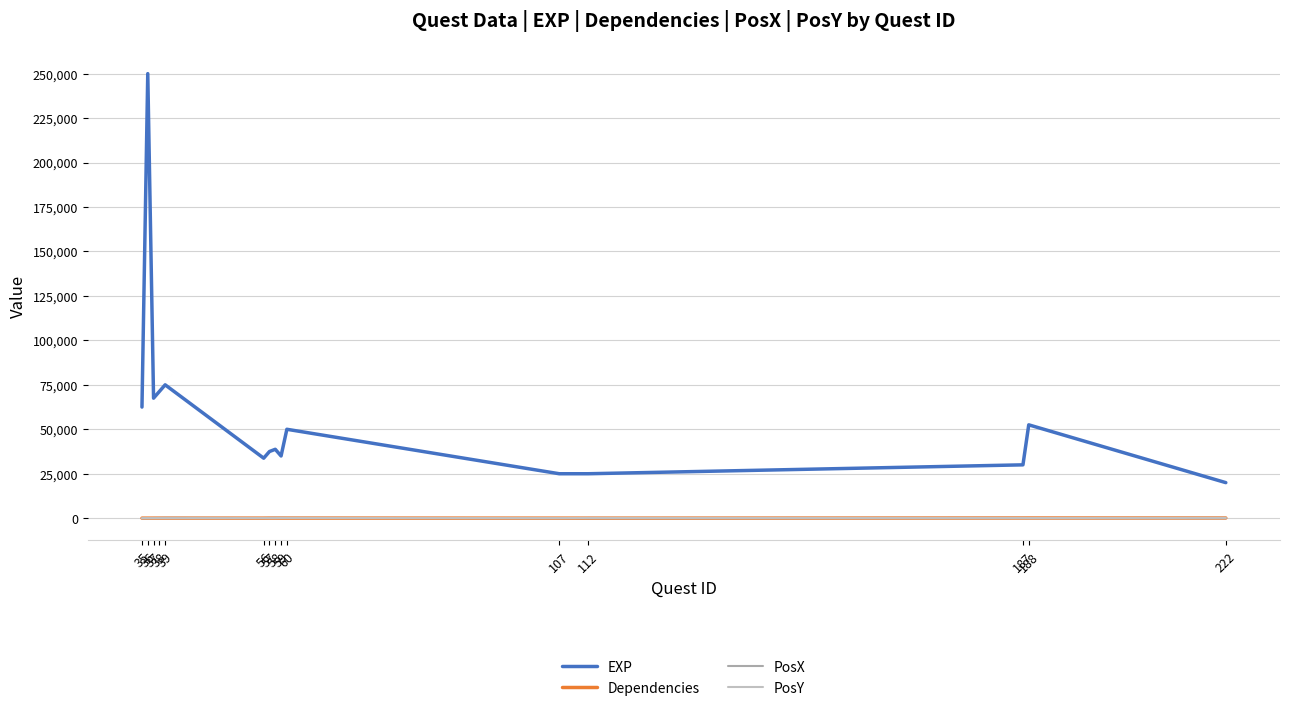

True or false: Dependencies and EXP cross at least once.

False